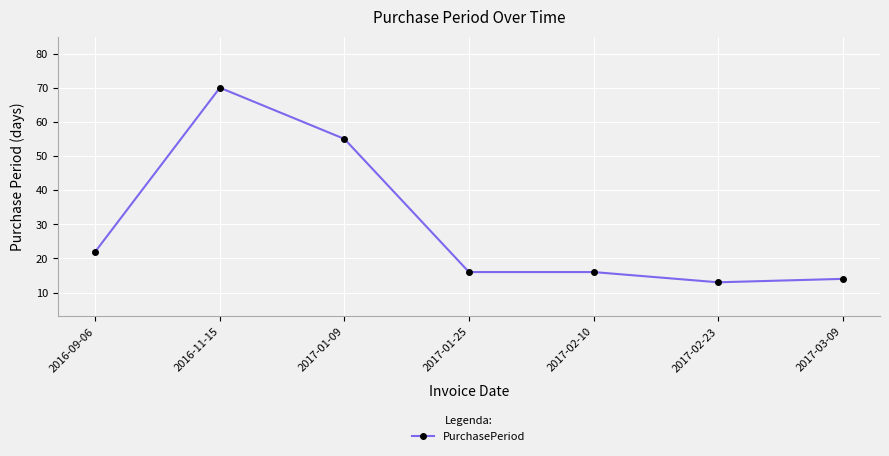

What is the smallest value displayed?

13